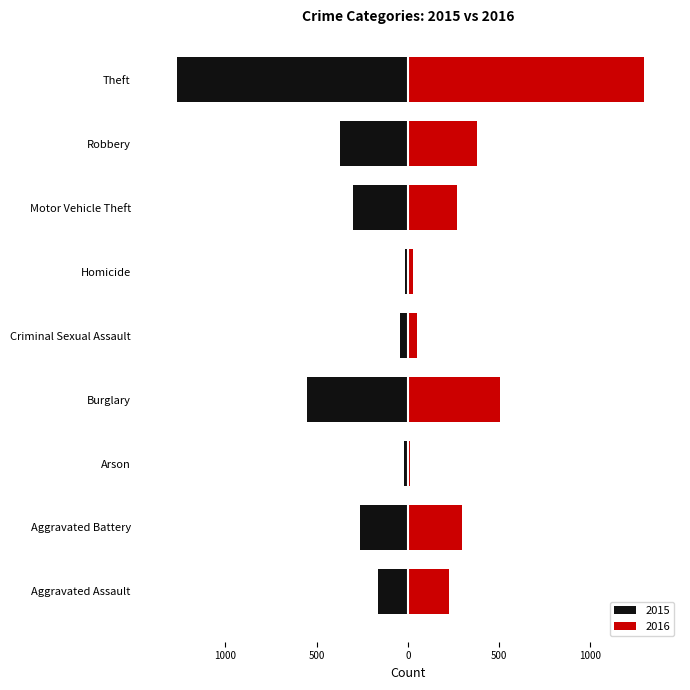

What position from the left is Arson?

3